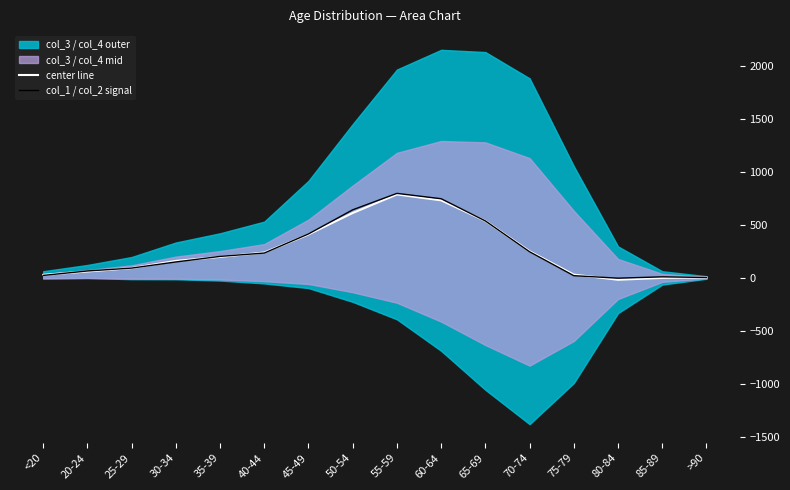

Is the value of col_1 / col_2 signal at >90 greater than the value of center line at 65-69?

No